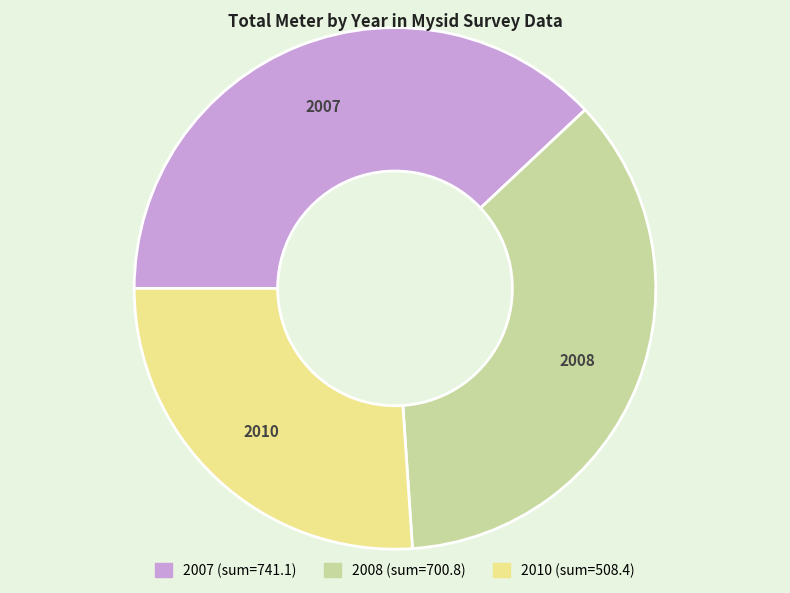

Is there a majority slice in this chart?

No